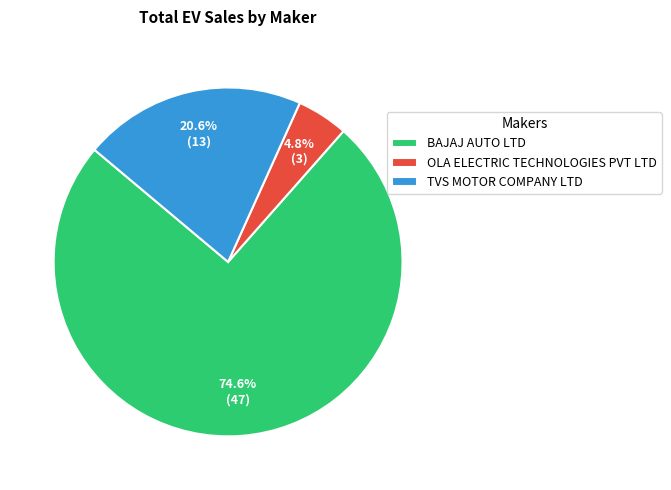

Rank the categories by value from highest to lowest.

BAJAJ AUTO LTD, TVS MOTOR COMPANY LTD, OLA ELECTRIC TECHNOLOGIES PVT LTD